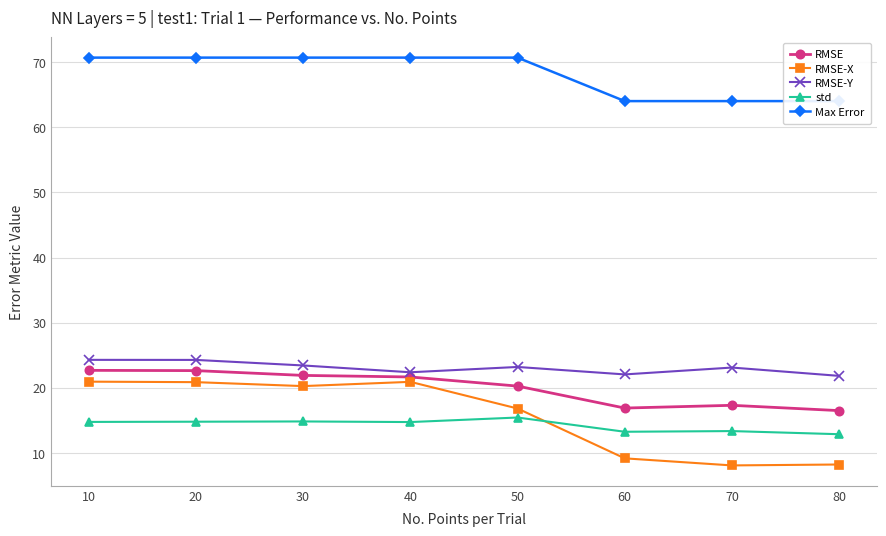

What is the value of the Max Error point at the 6th from the left?

64.0